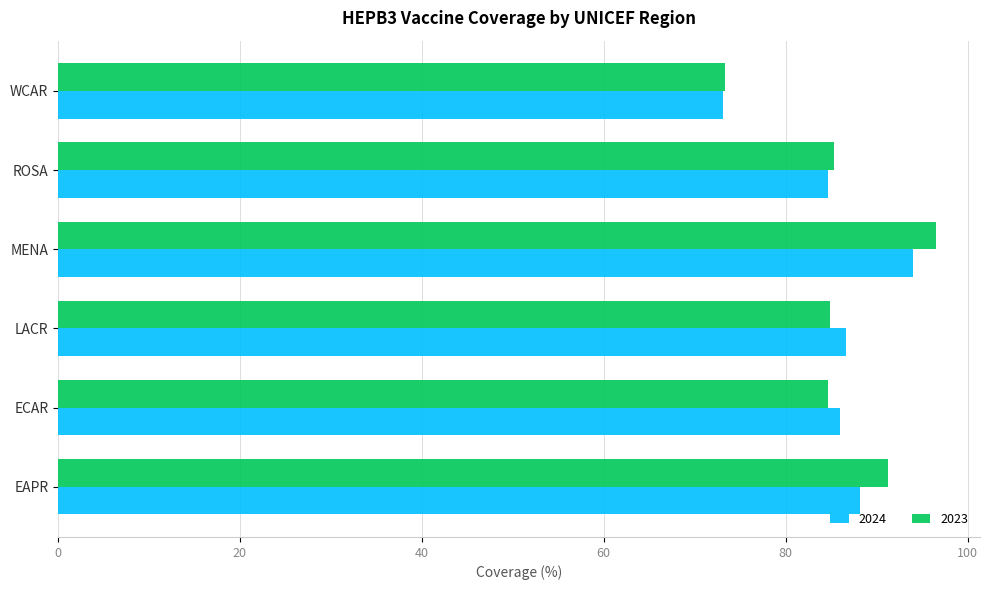

What are all the series names shown in the legend?

2024, 2023